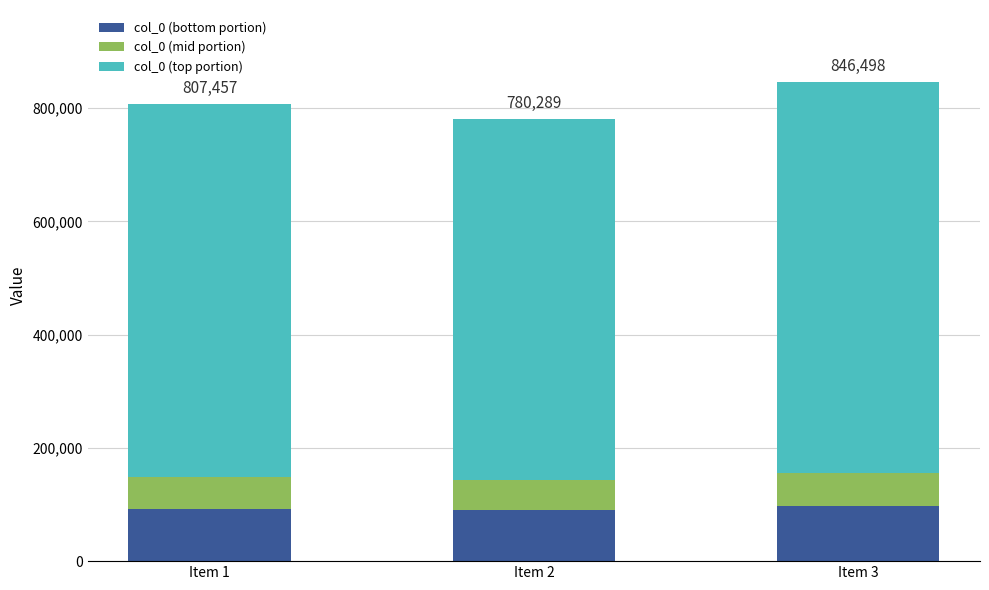

What is the total value across all series at Item 3?

846498.0